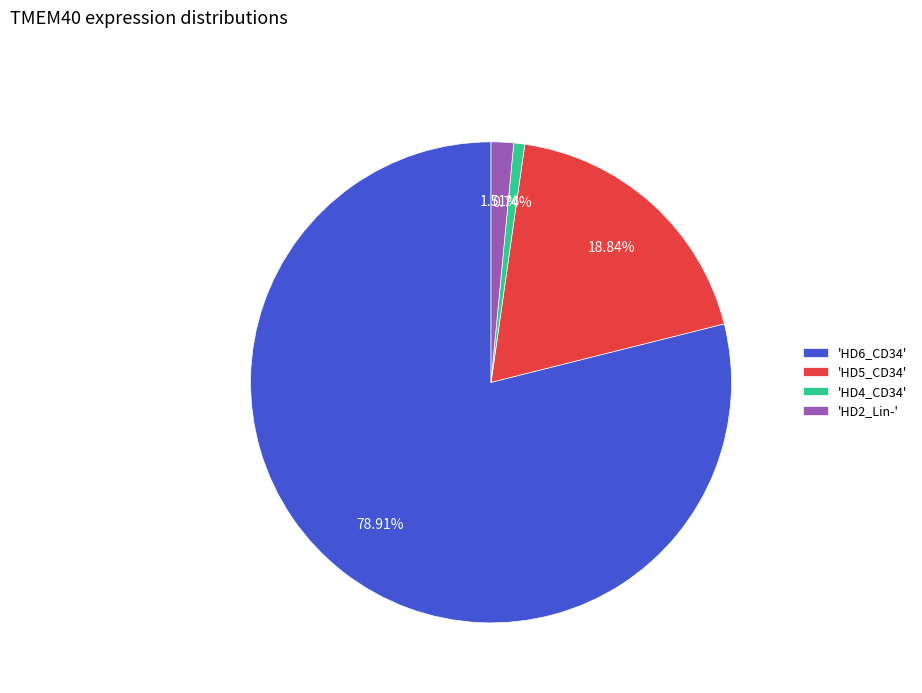

Count the number of slices in the pie.

4